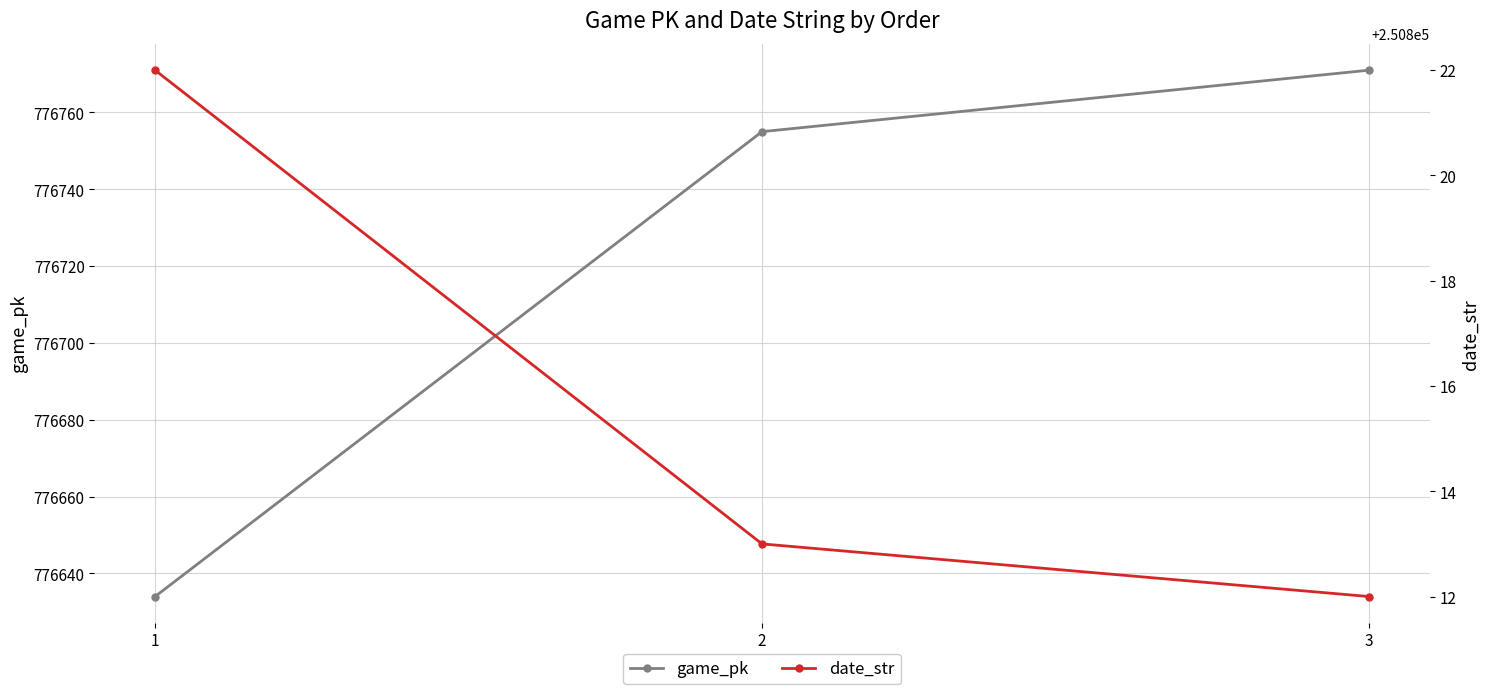

What is the lowest value of the date_str series?

250812